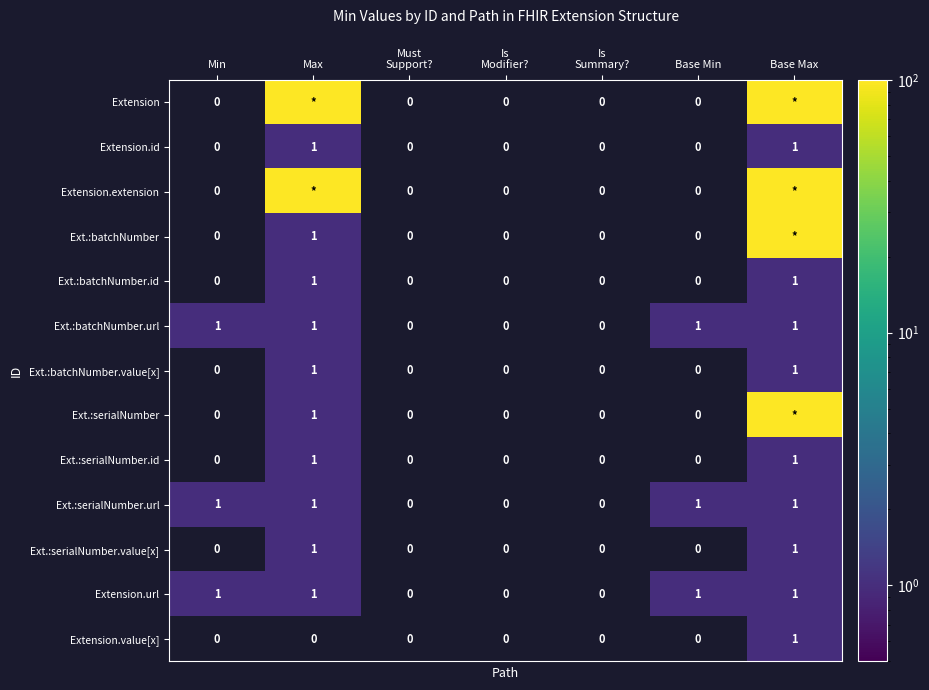

What is the sum of all Ext.:batchNumber.url values?

4